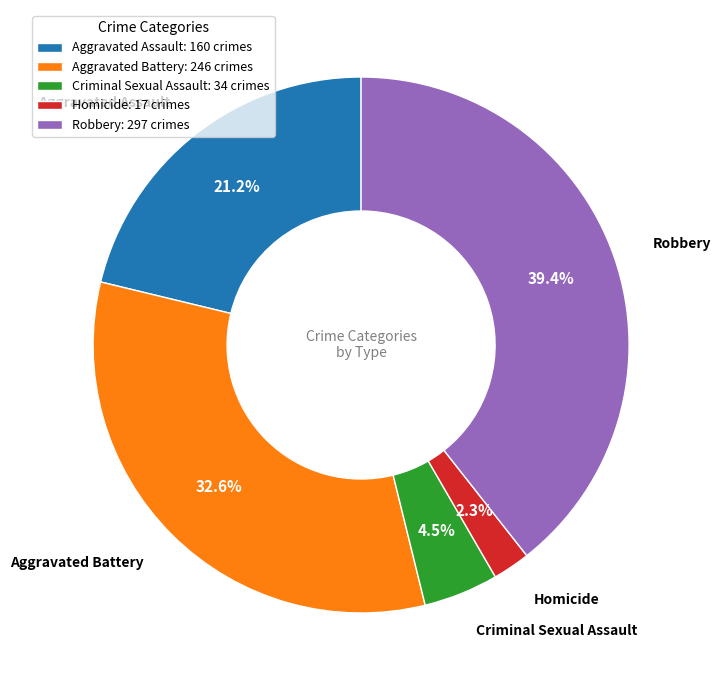

Count the number of slices in the pie.

5